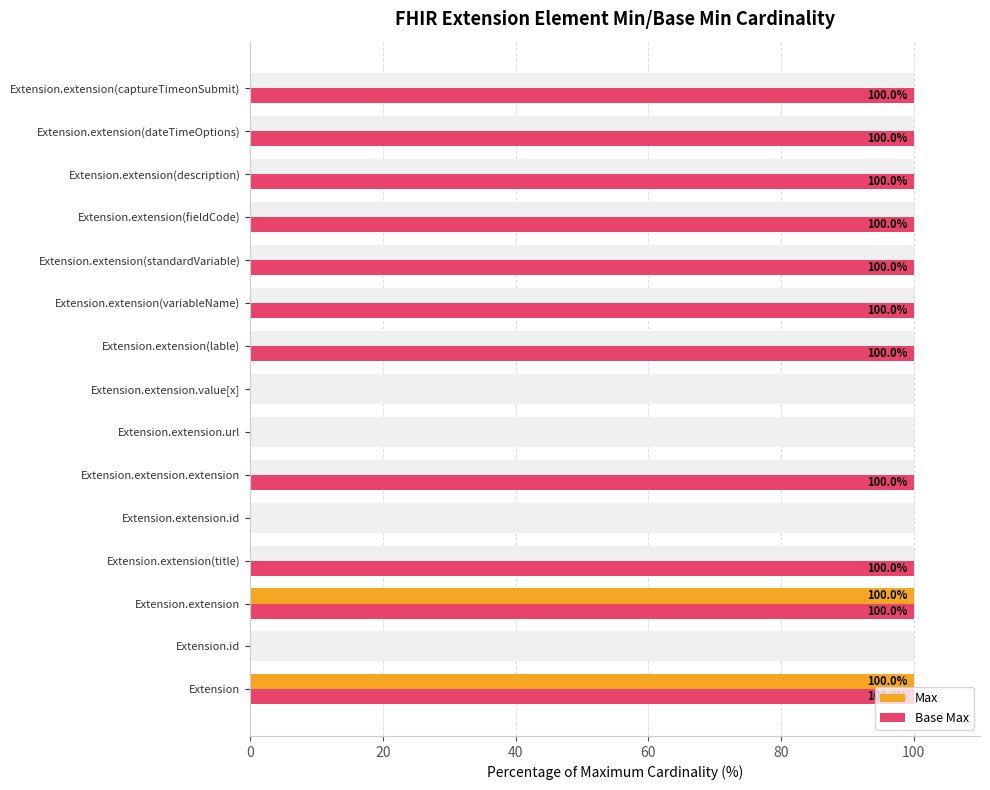

What is the maximum value shown in the chart?

100.0